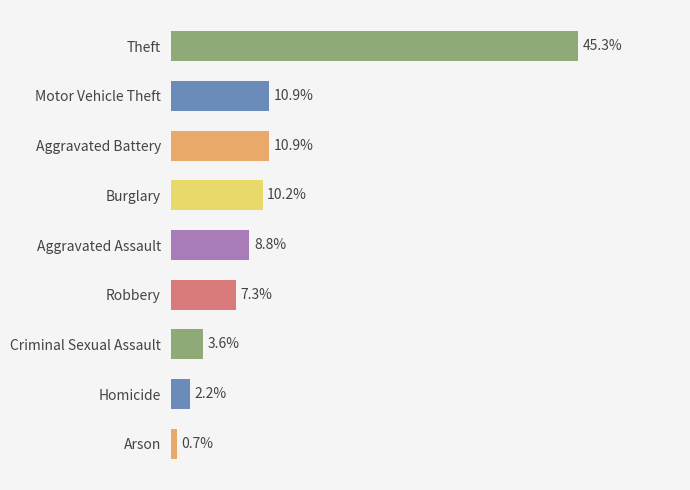

Which label corresponds to the smallest value in the chart?

Arson